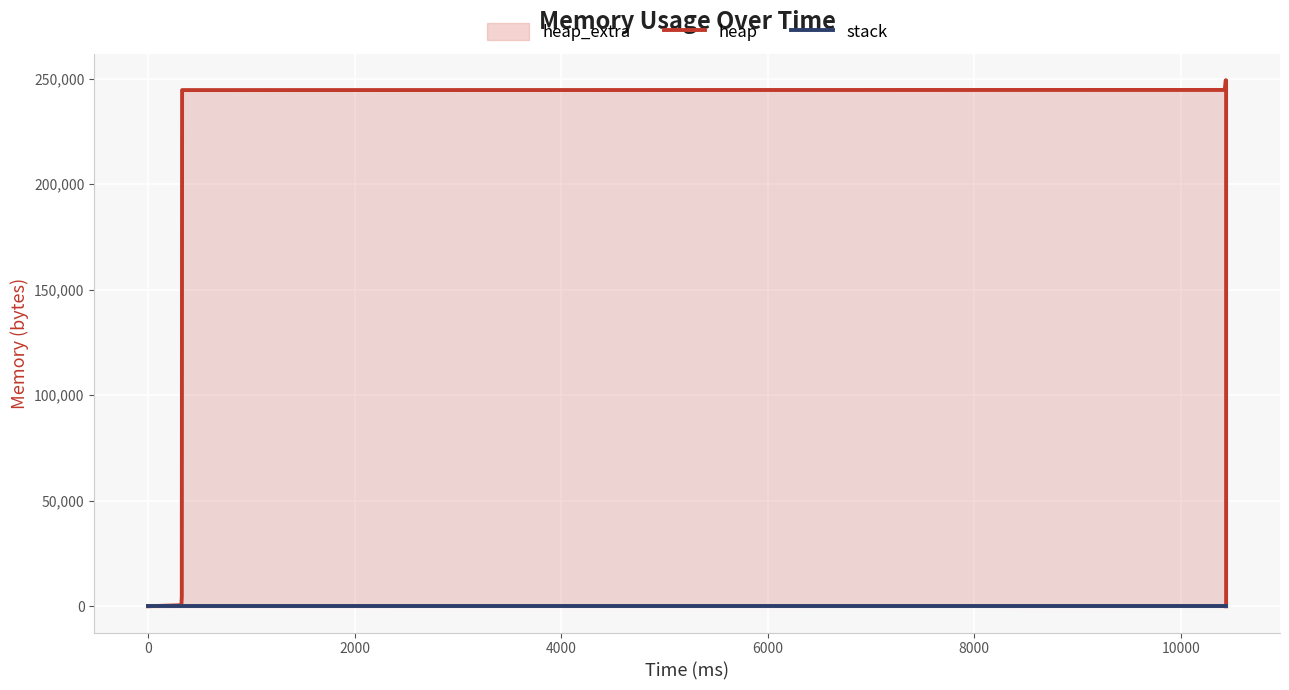

At how many categories does at least one series exceed 90758?

10